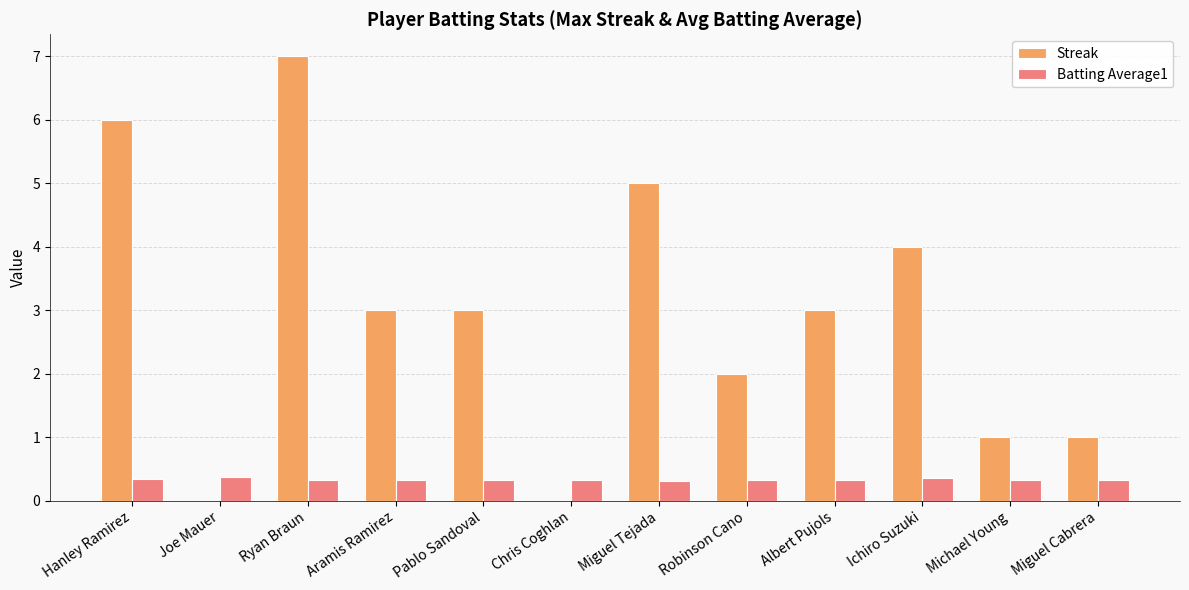

Which series has the largest total across all categories?

Streak